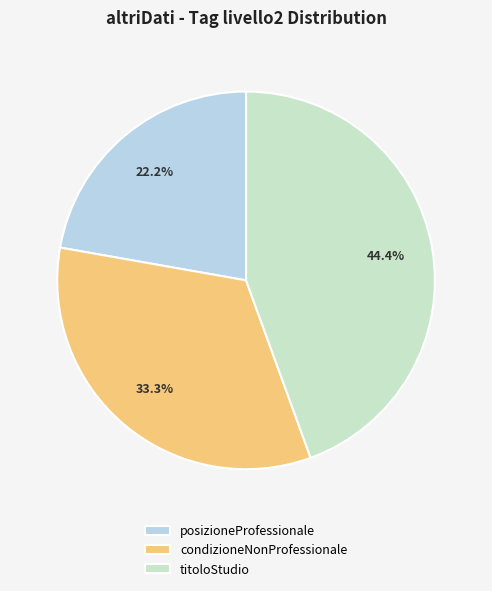

To the nearest percent, what percentage of the pie is condizioneNonProfessionale?

33%